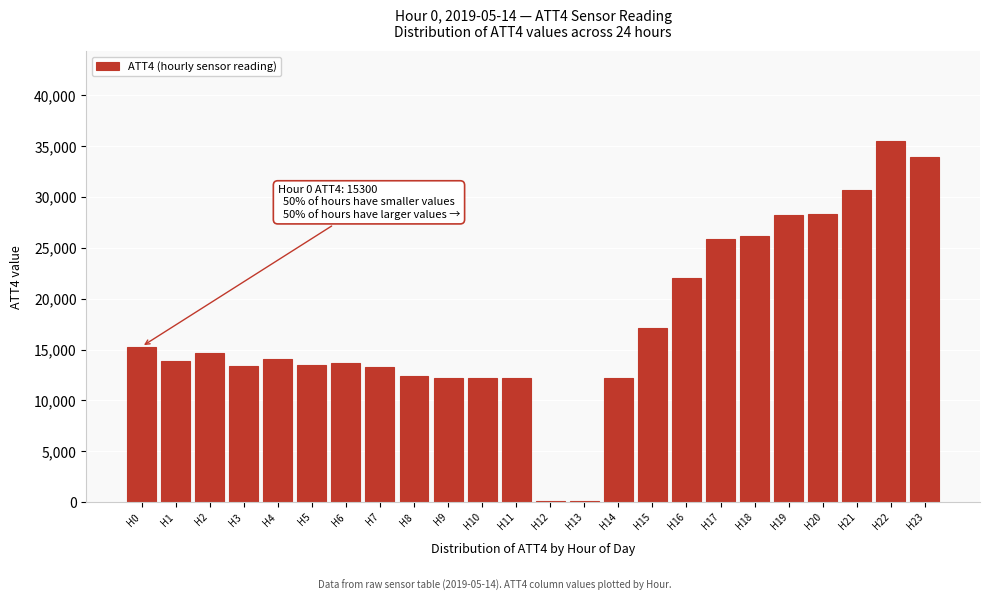

At which category does the chart reach its peak across all series?

H22